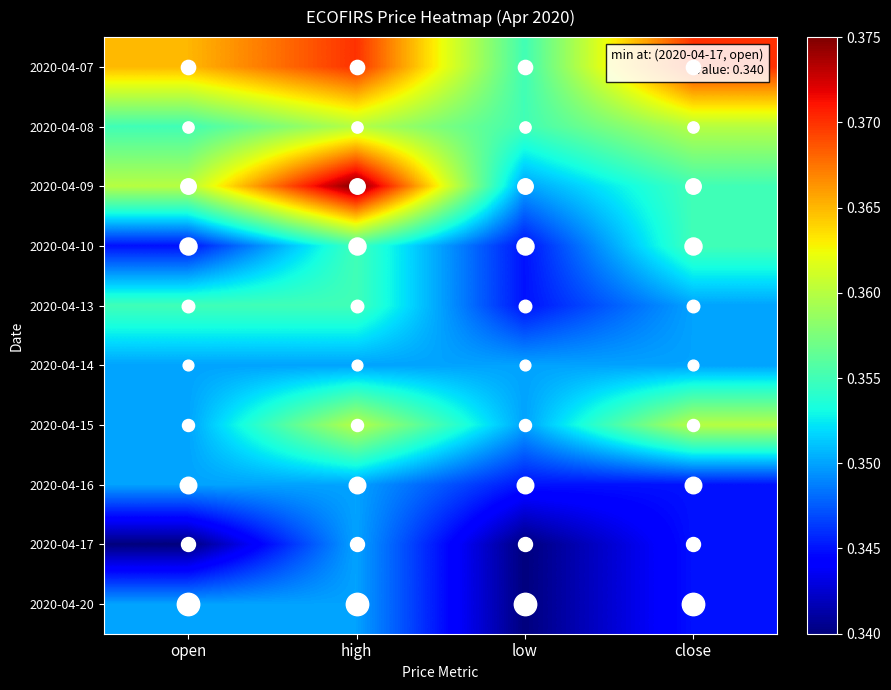

Reading right to left, list all the values displayed in this chart.

2020-04-07: close=0.4	low=0.4	high=0.4	open=0.4
2020-04-08: close=0.4	low=0.4	high=0.4	open=0.4
2020-04-09: close=0.4	low=0.3	high=0.4	open=0.4
2020-04-10: close=0.4	low=0.3	high=0.4	open=0.3
2020-04-13: close=0.3	low=0.3	high=0.4	open=0.4
2020-04-14: close=0.3	low=0.3	high=0.3	open=0.3
2020-04-15: close=0.4	low=0.3	high=0.4	open=0.3
2020-04-16: close=0.3	low=0.3	high=0.3	open=0.3
2020-04-17: close=0.3	low=0.3	high=0.3	open=0.3
2020-04-20: close=0.3	low=0.3	high=0.3	open=0.3